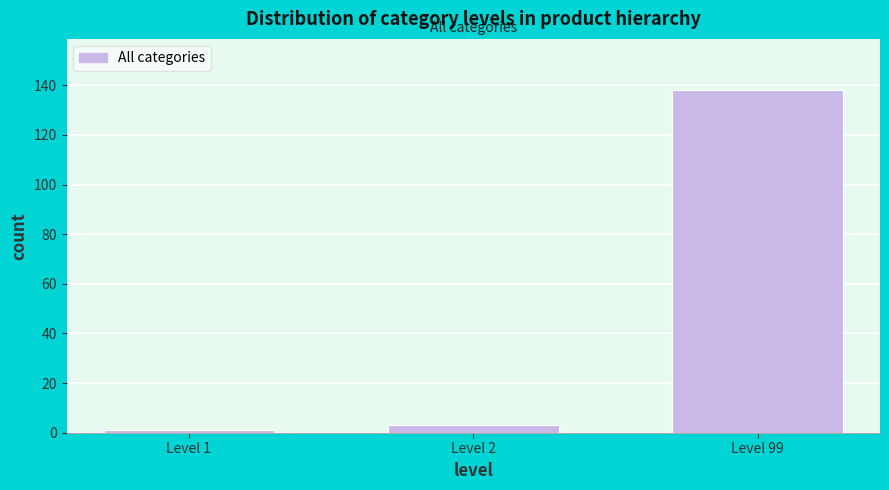

Reading left to right, transcribe all the data shown in this chart.

Level 1=1	Level 2=3	Level 99=138